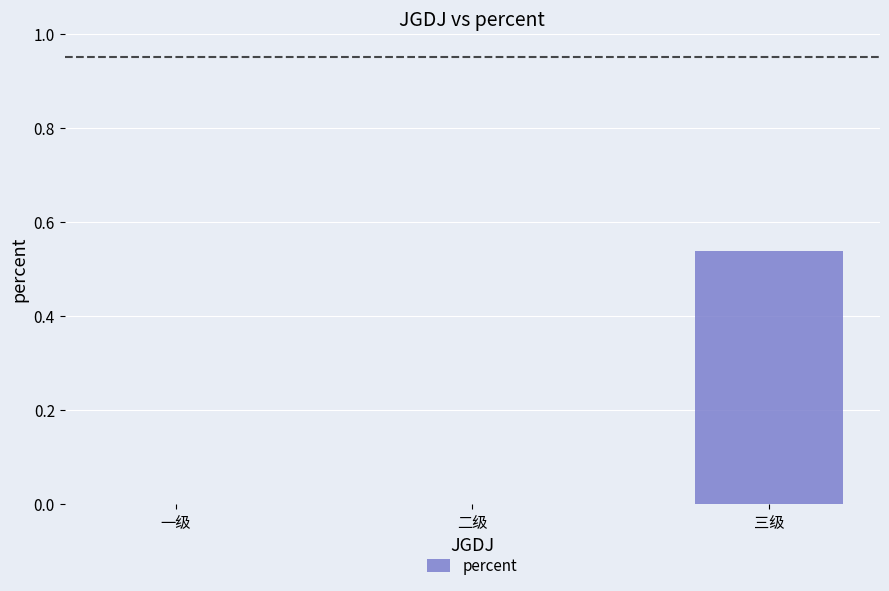

What is the change in value from 一级 to 三级?

+0.5